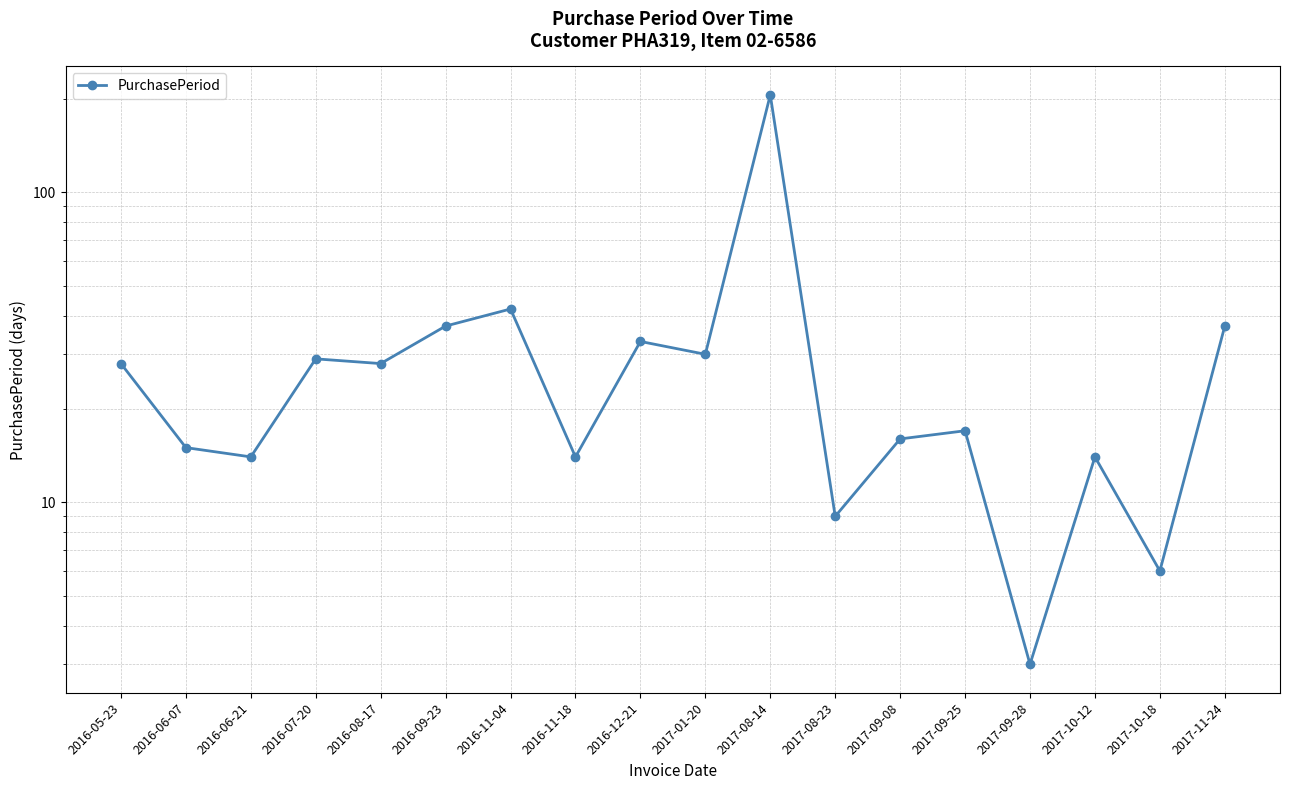

Reading left to right, transcribe all the data shown in this chart.

28	15	14	29	28	37	42	14	33	30	206	9	16	17	3	14	6	37